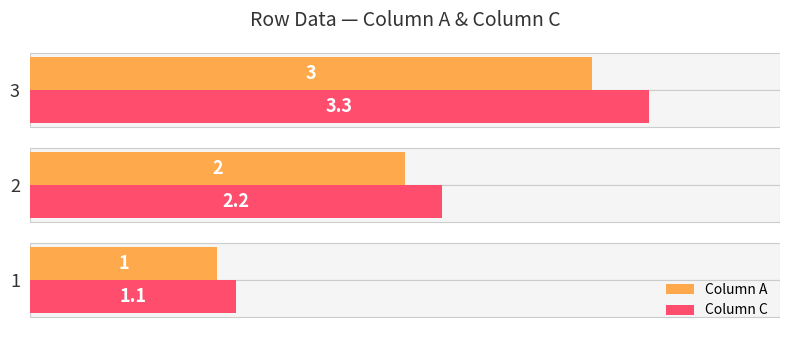

What position from the left is 1.0?

3